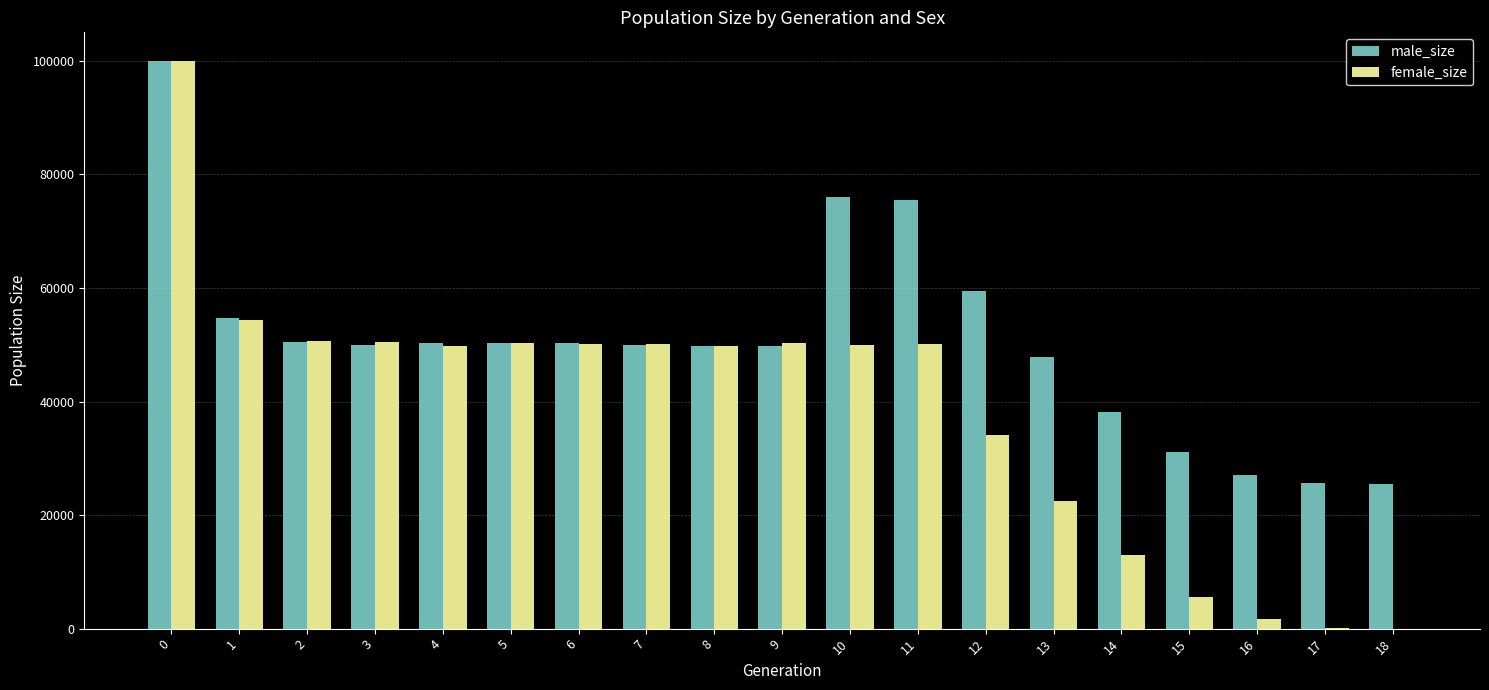

Which series changed the most between 1 and 9?

male_size